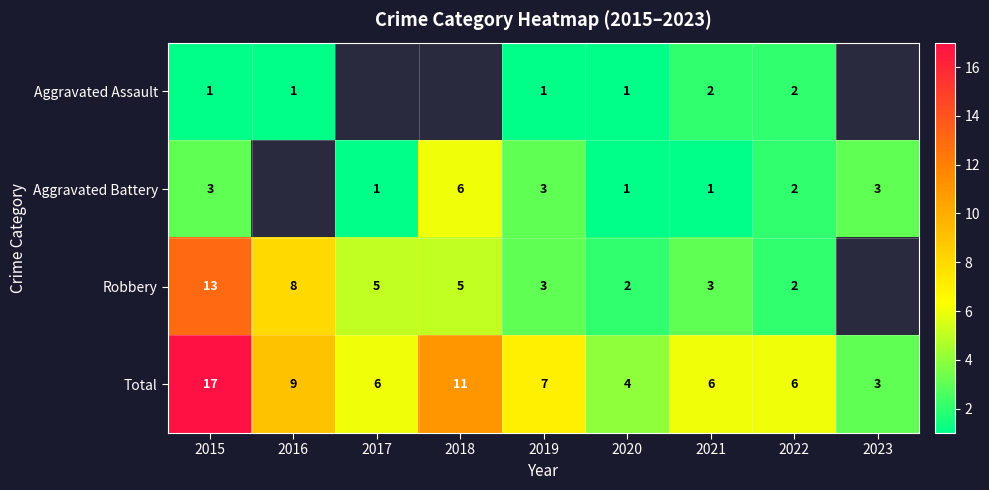

Is the value of Aggravated Battery at 2022 greater than the value of Robbery at 2015?

No